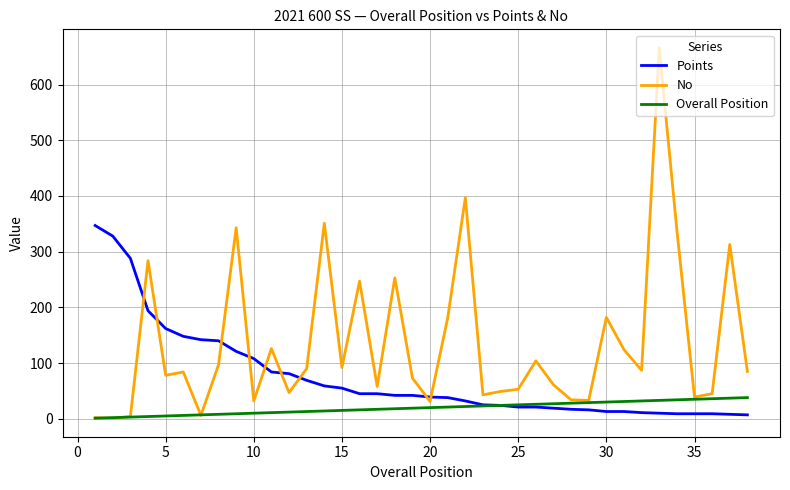

What is the smallest value displayed?

1